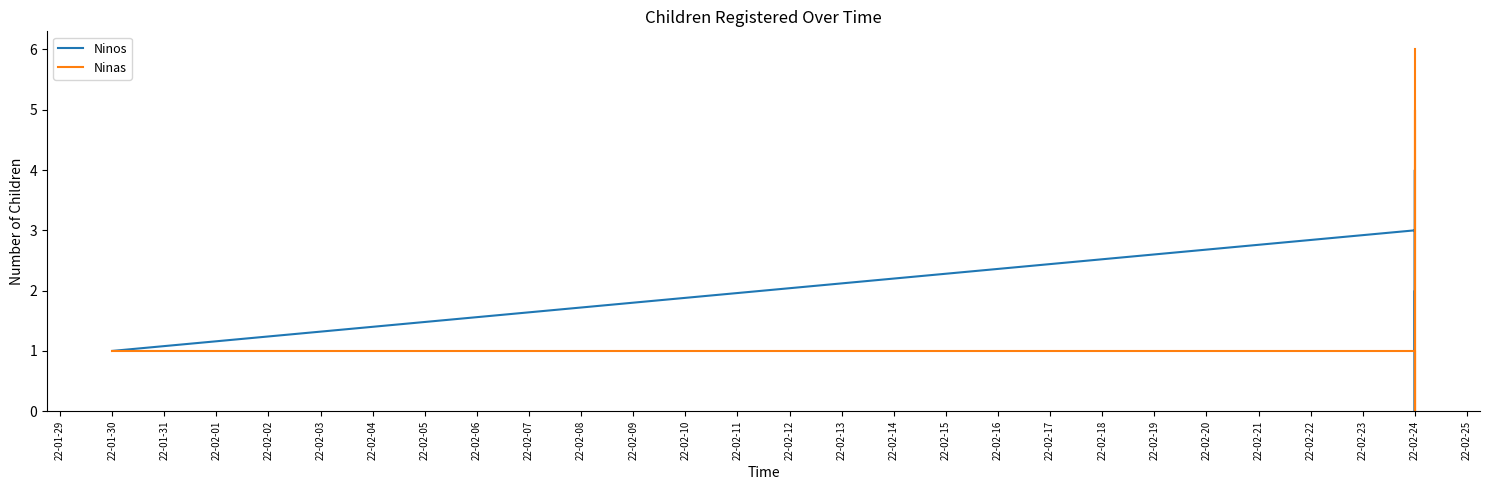

How many lines are shown in the chart?

2